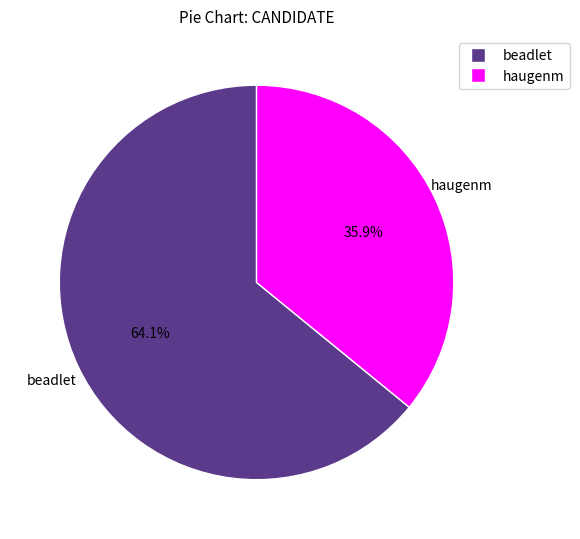

Rank the categories by value from highest to lowest.

beadlet, haugenm